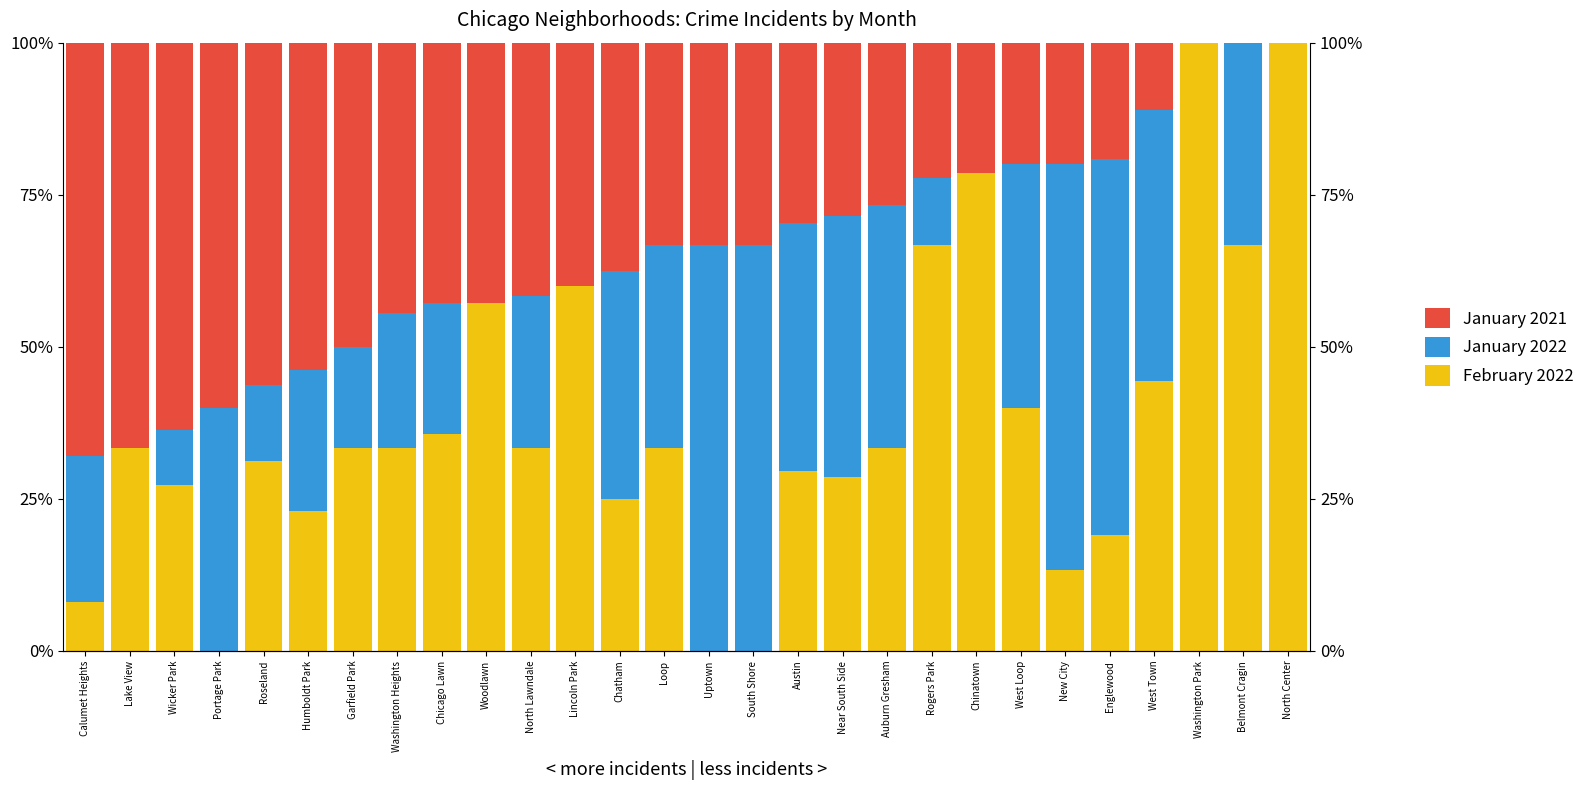

Which has a higher value, West Town or Calumet Heights?

West Town